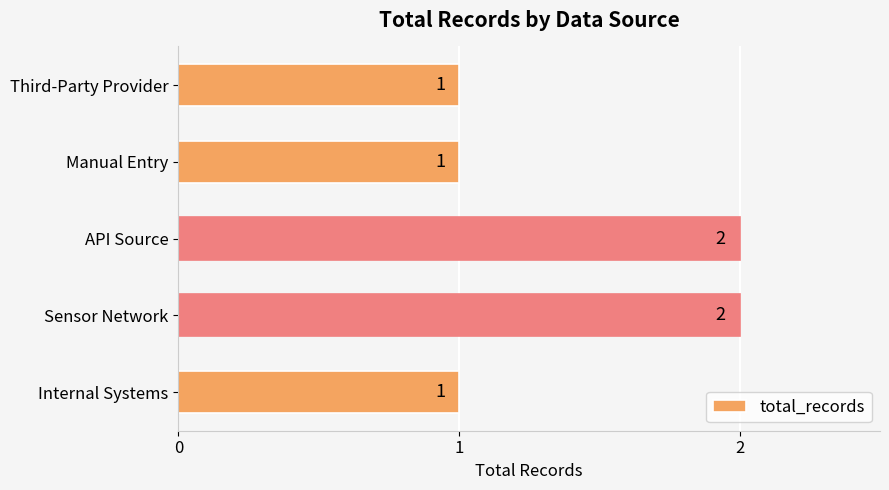

Is it true that the value at Third-Party Provider is 1?

True